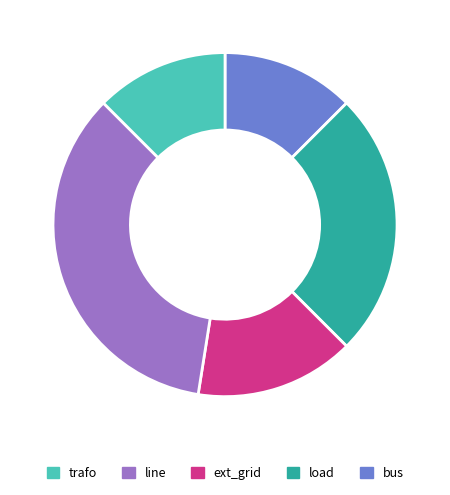

Is there a majority slice in this chart?

No